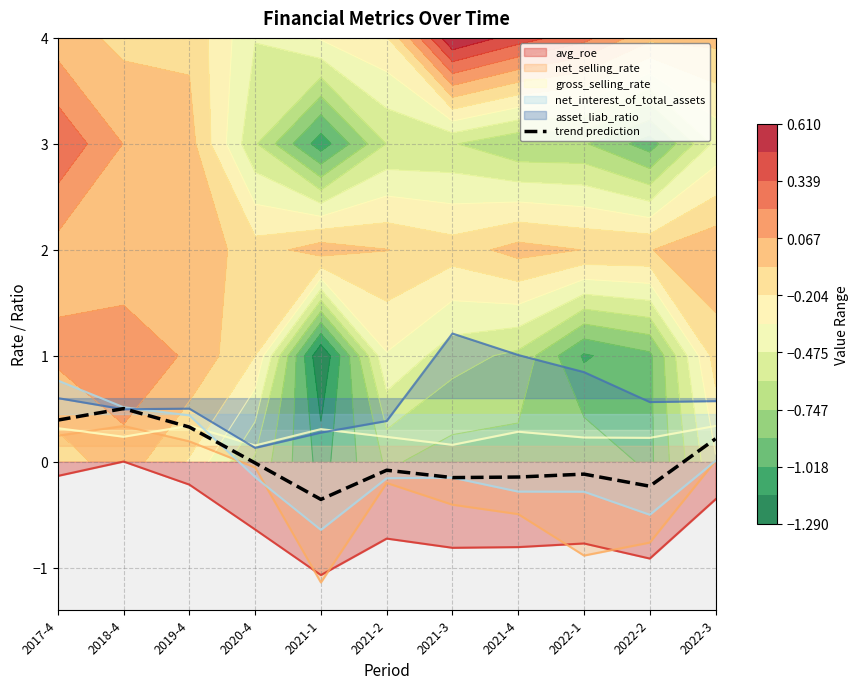

List the labels in order of value, smallest first.

2021-1, 2022-2, 2021-3, 2021-4, 2022-1, 2021-2, 2020-4, 2022-3, 2019-4, 2017-4, 2018-4